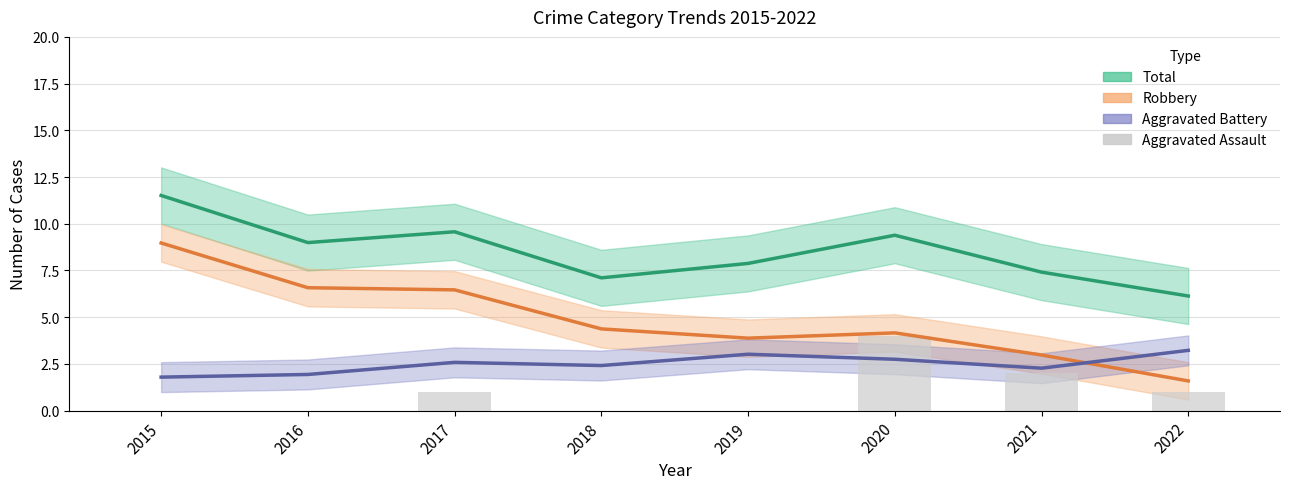

Are the bars horizontal?

No